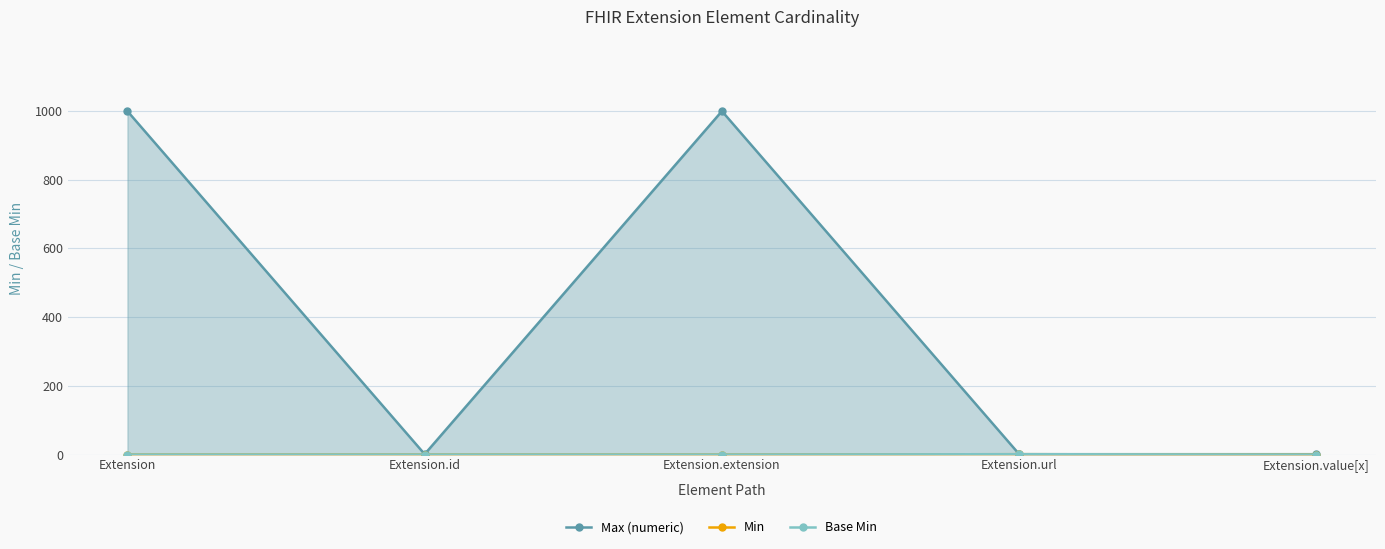

Which series has the widest spread of values?

Max (numeric)